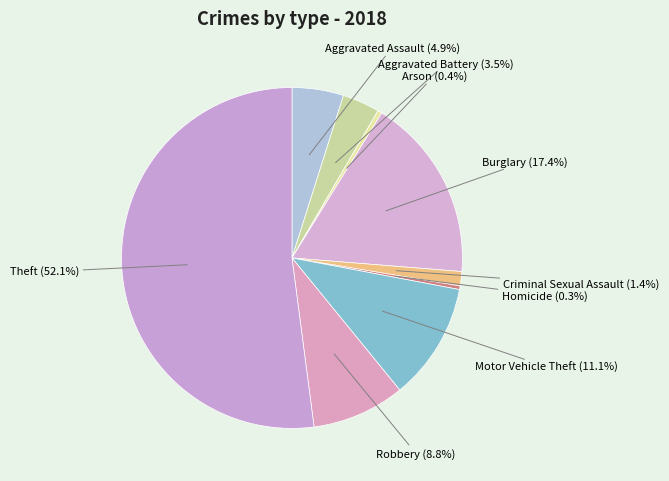

To the nearest percent, what percentage of the pie is Motor Vehicle Theft?

11%